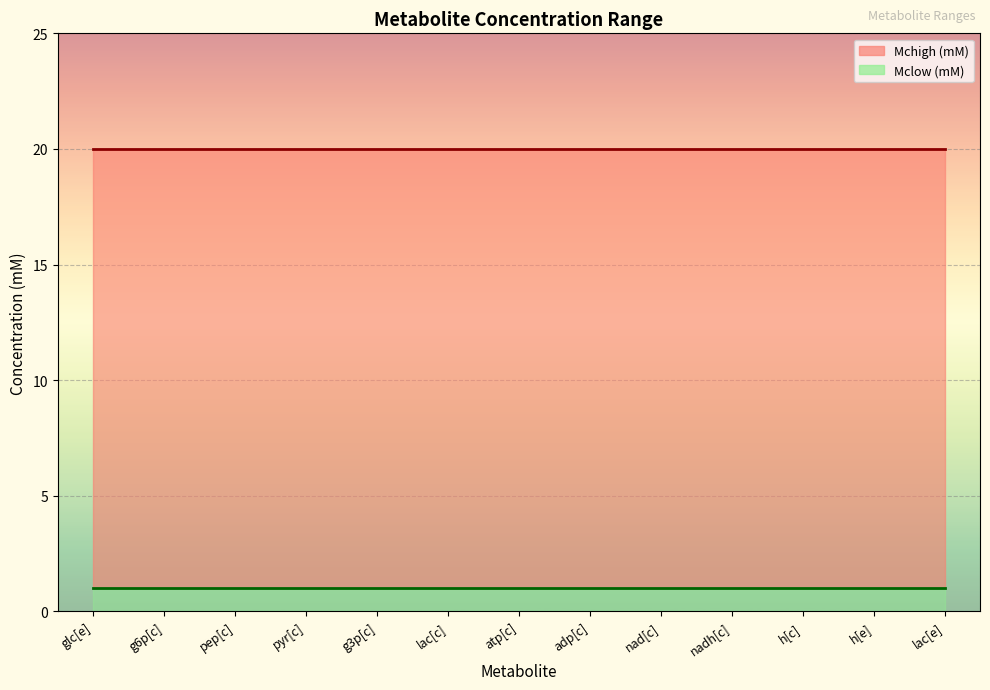

What is the sum of all Mclow (mM) values?

13